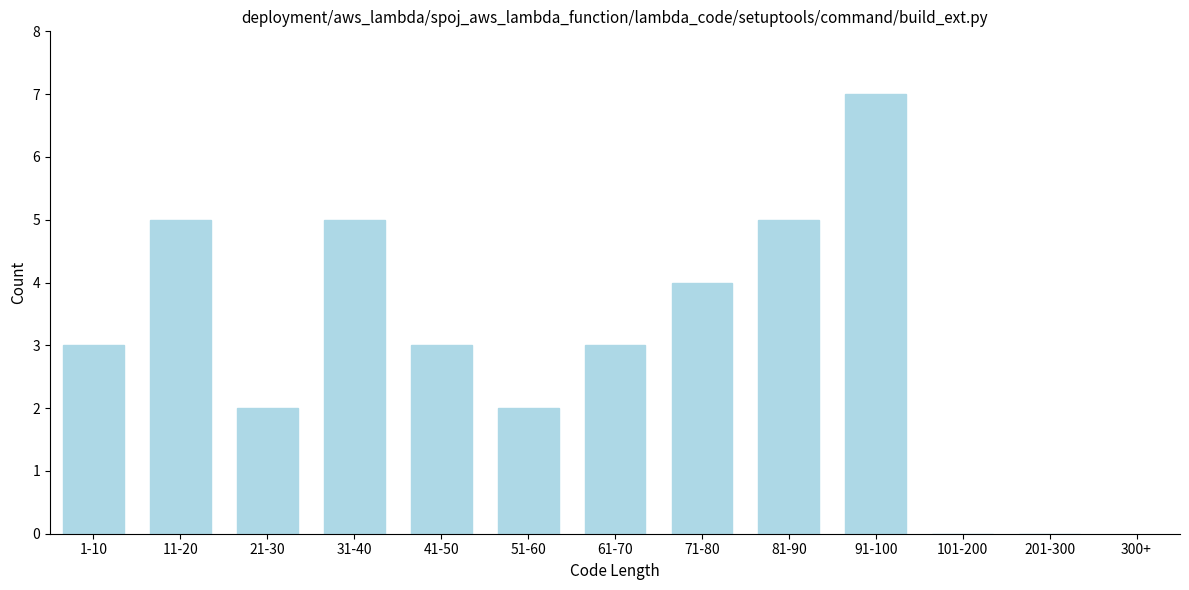

Reading right to left, transcribe all the data shown in this chart.

201-300=0	101-200=0	91-100=7	81-90=5	71-80=4	61-70=3	51-60=2	41-50=3	31-40=5	21-30=2	11-20=5	1-10=3